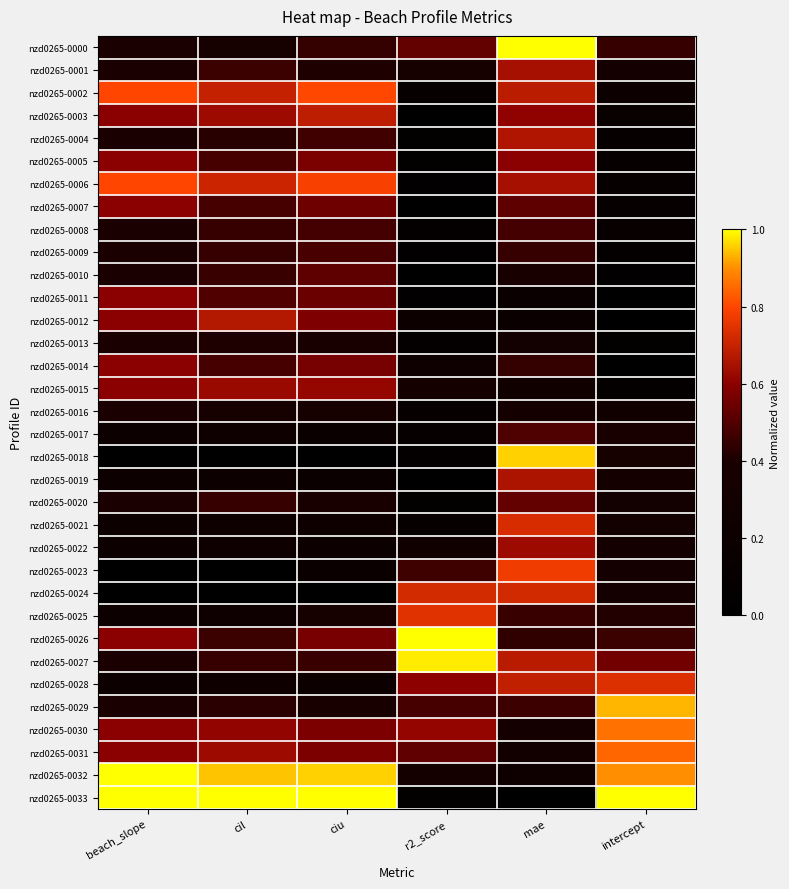

Reading right to left, transcribe all the data shown in this chart.

nzd0265-0000: intercept=0.5	mae=1.0	r2_score=0.5	ciu=0.4	cil=0.4	beach_slope=0.4
nzd0265-0001: intercept=0.3	mae=0.6	r2_score=0.4	ciu=0.4	cil=0.5	beach_slope=0.4
nzd0265-0002: intercept=0.2	mae=0.7	r2_score=0.1	ciu=0.8	cil=0.7	beach_slope=0.8
nzd0265-0003: intercept=0.2	mae=0.6	r2_score=0.0	ciu=0.7	cil=0.6	beach_slope=0.6
nzd0265-0004: intercept=0.1	mae=0.7	r2_score=0.0	ciu=0.5	cil=0.4	beach_slope=0.4
nzd0265-0005: intercept=0.1	mae=0.6	r2_score=0.1	ciu=0.6	cil=0.5	beach_slope=0.6
nzd0265-0006: intercept=0.1	mae=0.6	r2_score=0.0	ciu=0.8	cil=0.7	beach_slope=0.8
nzd0265-0007: intercept=0.1	mae=0.5	r2_score=0.0	ciu=0.6	cil=0.5	beach_slope=0.6
nzd0265-0008: intercept=0.1	mae=0.5	r2_score=0.1	ciu=0.5	cil=0.4	beach_slope=0.4
nzd0265-0009: intercept=0.1	mae=0.5	r2_score=0.0	ciu=0.5	cil=0.4	beach_slope=0.4
nzd0265-0010: intercept=0.0	mae=0.4	r2_score=0.0	ciu=0.5	cil=0.5	beach_slope=0.4
nzd0265-0011: intercept=0.0	mae=0.2	r2_score=0.0	ciu=0.5	cil=0.5	beach_slope=0.6
nzd0265-0012: intercept=0.0	mae=0.2	r2_score=0.2	ciu=0.6	cil=0.7	beach_slope=0.6
nzd0265-0013: intercept=0.1	mae=0.3	r2_score=0.1	ciu=0.4	cil=0.4	beach_slope=0.4
nzd0265-0014: intercept=0.0	mae=0.4	r2_score=0.2	ciu=0.6	cil=0.5	beach_slope=0.6
nzd0265-0015: intercept=0.1	mae=0.2	r2_score=0.3	ciu=0.6	cil=0.6	beach_slope=0.6
nzd0265-0016: intercept=0.2	mae=0.3	r2_score=0.1	ciu=0.4	cil=0.4	beach_slope=0.4
nzd0265-0017: intercept=0.4	mae=0.5	r2_score=0.1	ciu=0.2	cil=0.2	beach_slope=0.2
nzd0265-0018: intercept=0.4	mae=1.0	r2_score=0.1	ciu=0.0	cil=0.0	beach_slope=0.0
nzd0265-0019: intercept=0.3	mae=0.7	r2_score=0.0	ciu=0.2	cil=0.2	beach_slope=0.2
nzd0265-0020: intercept=0.3	mae=0.5	r2_score=0.1	ciu=0.4	cil=0.4	beach_slope=0.4
nzd0265-0021: intercept=0.3	mae=0.7	r2_score=0.1	ciu=0.2	cil=0.2	beach_slope=0.2
nzd0265-0022: intercept=0.3	mae=0.6	r2_score=0.2	ciu=0.2	cil=0.2	beach_slope=0.2
nzd0265-0023: intercept=0.3	mae=0.8	r2_score=0.5	ciu=0.2	cil=0.0	beach_slope=0.0
nzd0265-0024: intercept=0.3	mae=0.7	r2_score=0.7	ciu=0.0	cil=0.0	beach_slope=0.0
nzd0265-0025: intercept=0.4	mae=0.5	r2_score=0.7	ciu=0.3	cil=0.2	beach_slope=0.2
nzd0265-0026: intercept=0.5	mae=0.4	r2_score=1.0	ciu=0.6	cil=0.5	beach_slope=0.6
nzd0265-0027: intercept=0.6	mae=0.7	r2_score=1.0	ciu=0.5	cil=0.4	beach_slope=0.4
nzd0265-0028: intercept=0.7	mae=0.7	r2_score=0.6	ciu=0.2	cil=0.2	beach_slope=0.2
nzd0265-0029: intercept=0.9	mae=0.5	r2_score=0.5	ciu=0.4	cil=0.4	beach_slope=0.4
nzd0265-0030: intercept=0.9	mae=0.3	r2_score=0.6	ciu=0.6	cil=0.6	beach_slope=0.6
nzd0265-0031: intercept=0.8	mae=0.3	r2_score=0.5	ciu=0.6	cil=0.6	beach_slope=0.6
nzd0265-0032: intercept=0.9	mae=0.2	r2_score=0.3	ciu=1.0	cil=0.9	beach_slope=1.0
nzd0265-0033: intercept=1.0	mae=0.0	r2_score=0.1	ciu=1.0	cil=1.0	beach_slope=1.0